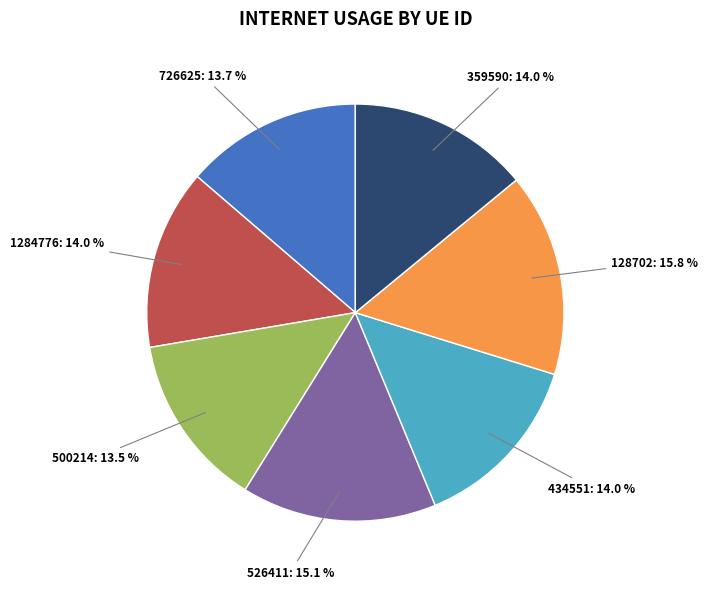

To the nearest percent, what is the difference between the largest and smallest slice percentages?

2%